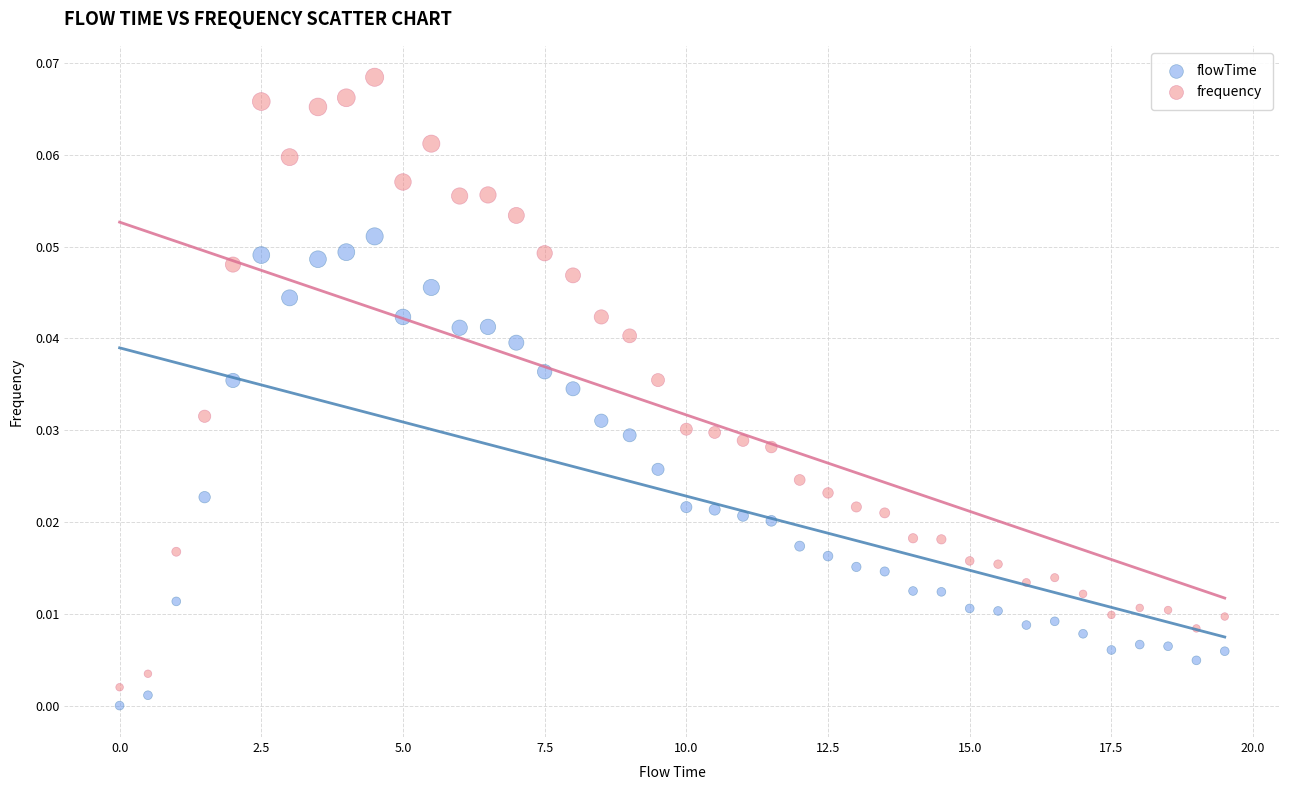

Which series has the largest Y range (max minus min)?

frequency